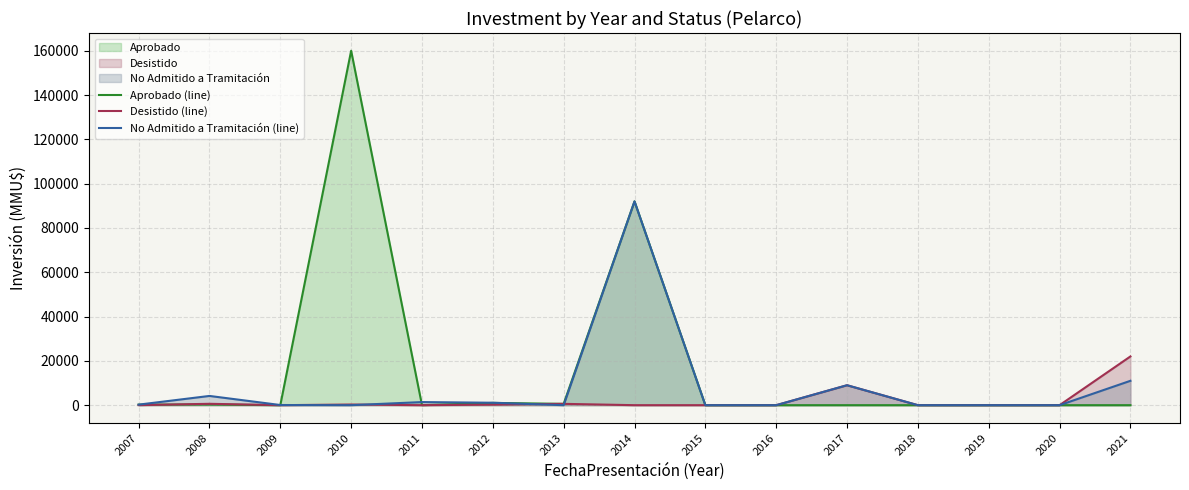

Between 2011 and 2019, which series saw the biggest shift?

No Admitido a Tramitación (line)